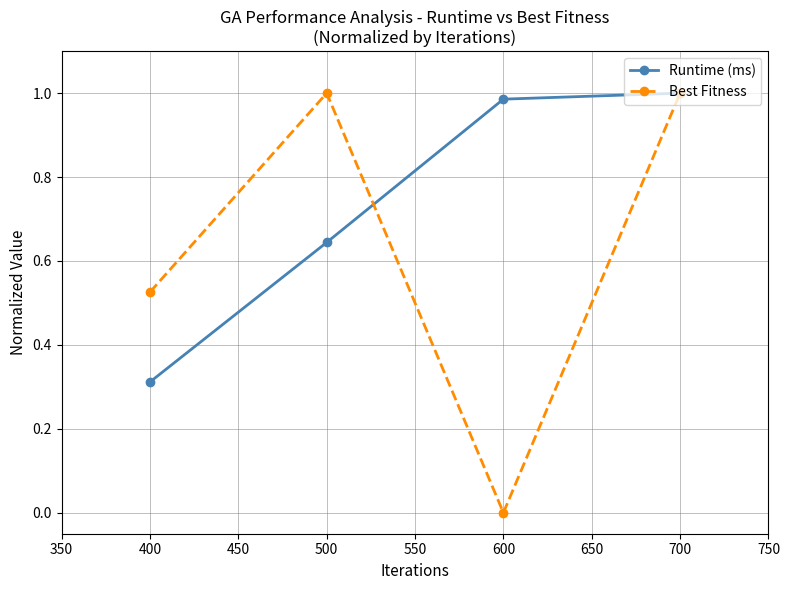

Which series has the largest total across all categories?

Runtime (ms)